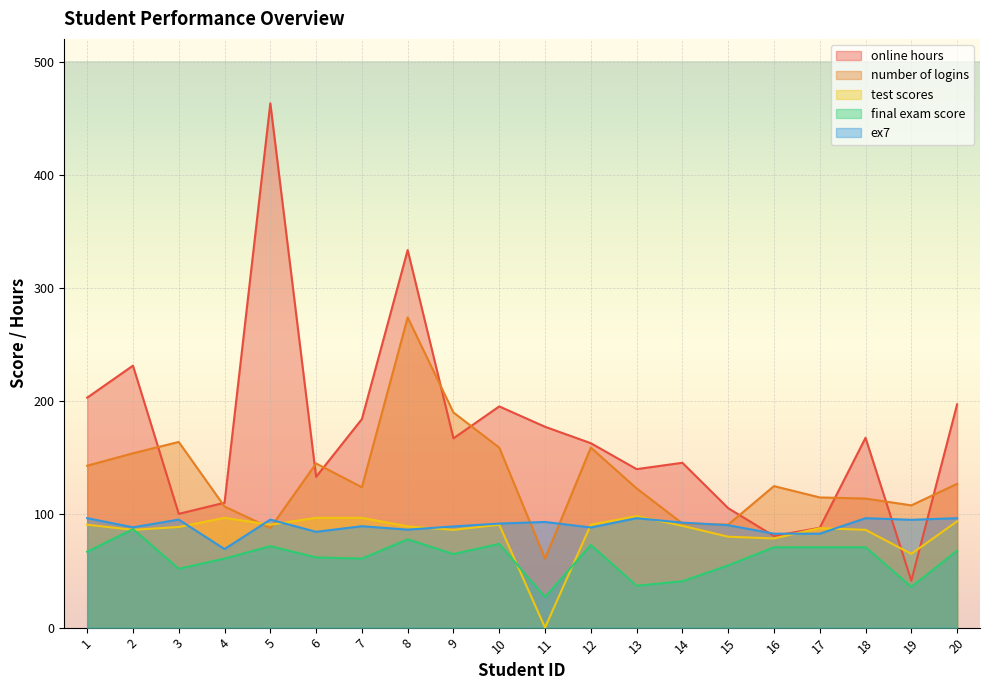

How many interior local valleys does the test scores series have?

6